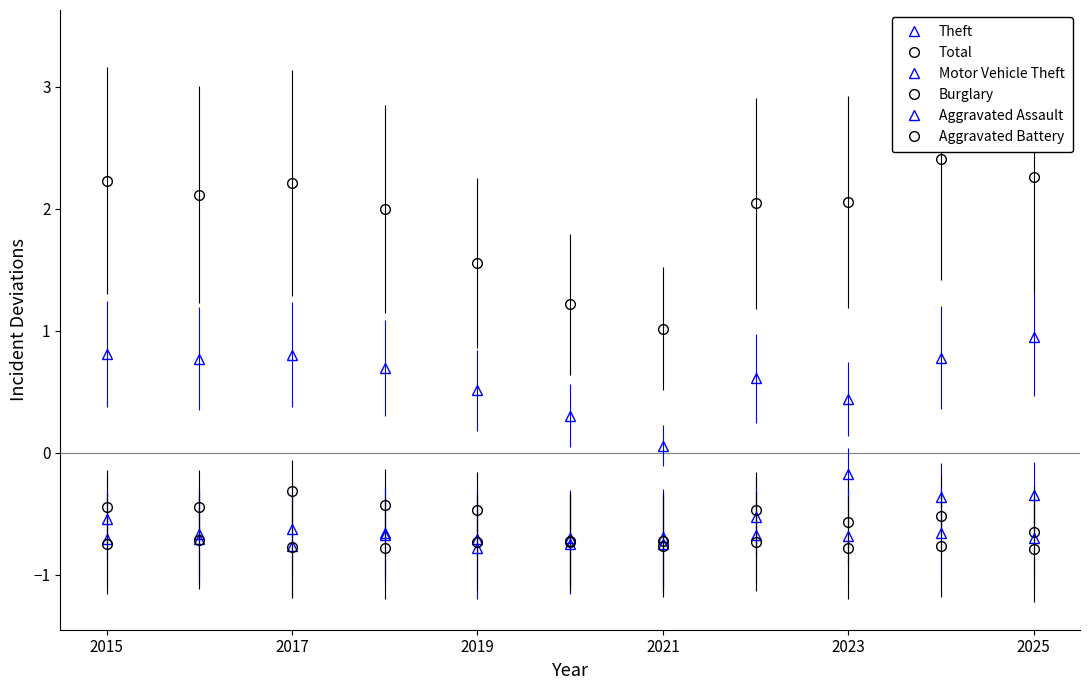

Which series has the largest total across all categories?

Total